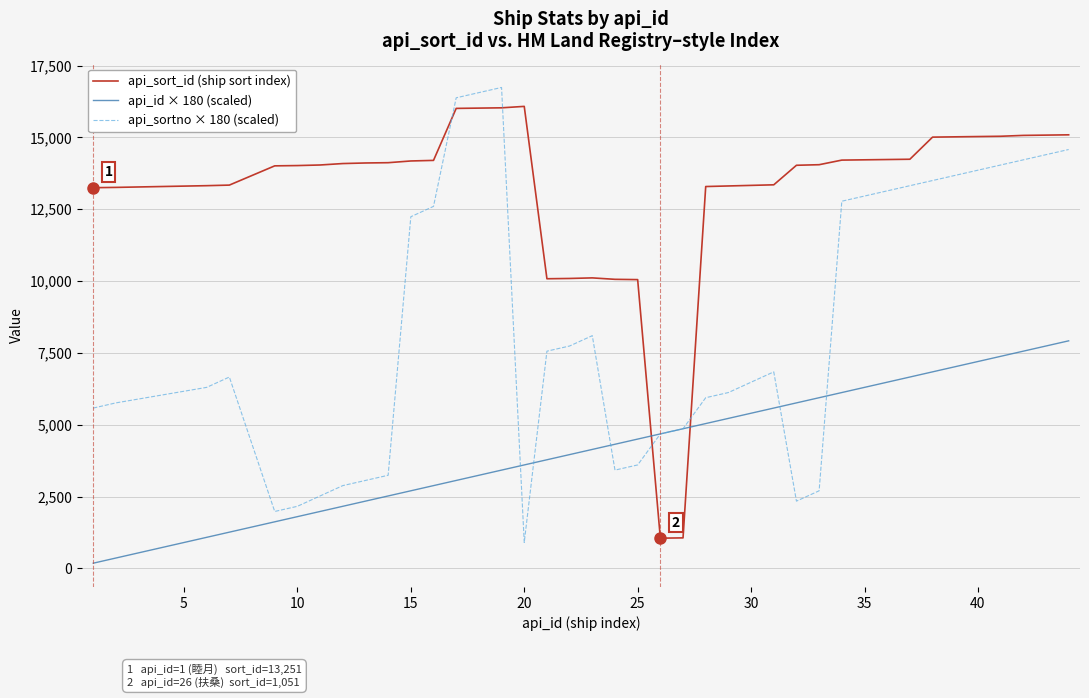

What is the greatest value displayed?

16740